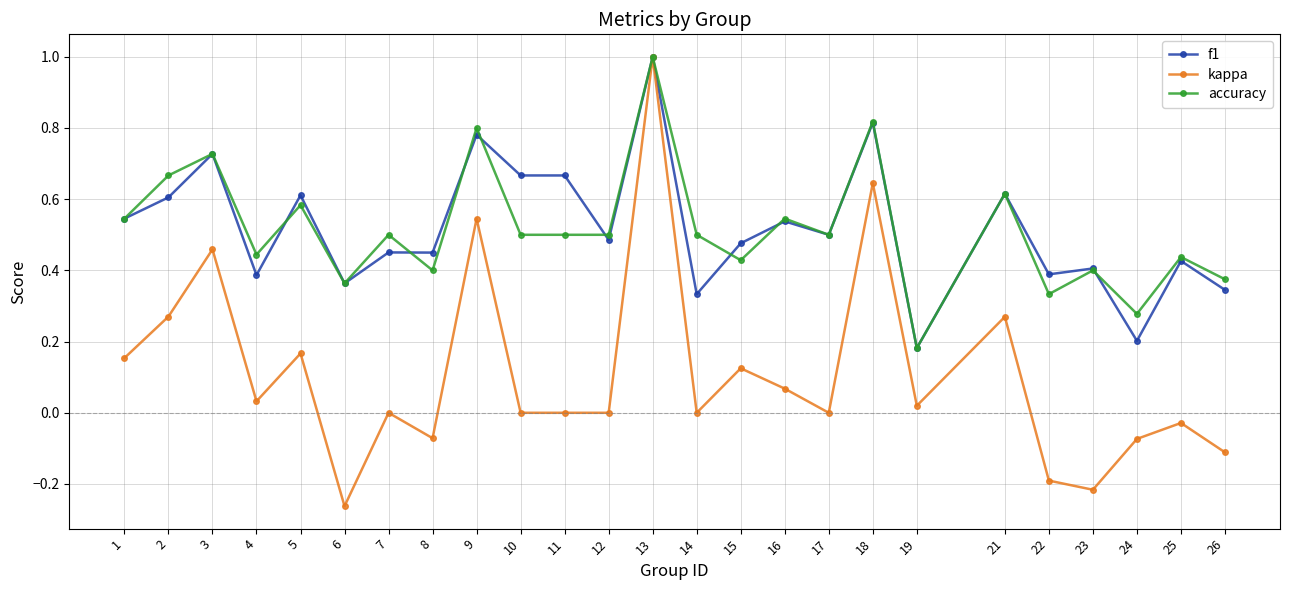

At which category does kappa reach its first local peak?

3